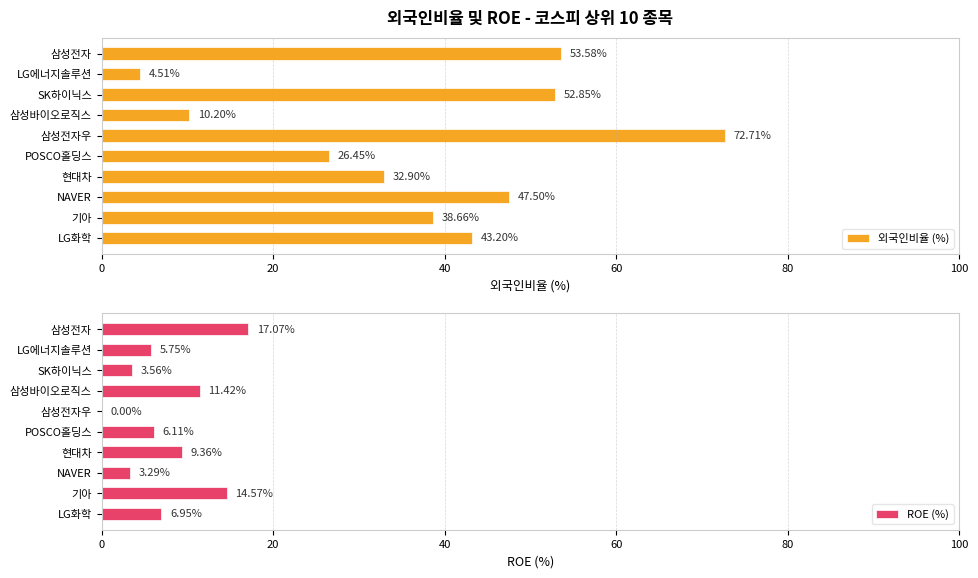

At which label does 외국인비율 (%) reach its minimum?

LG에너지솔루션